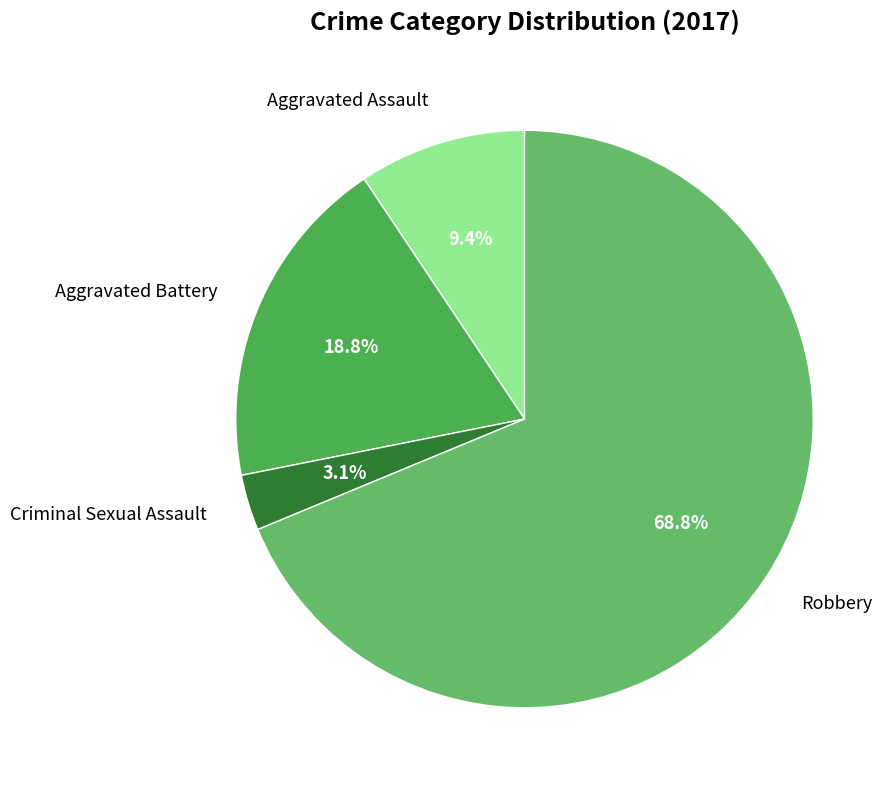

The Aggravated Assault slice represents 9% of the pie. True or false?

True